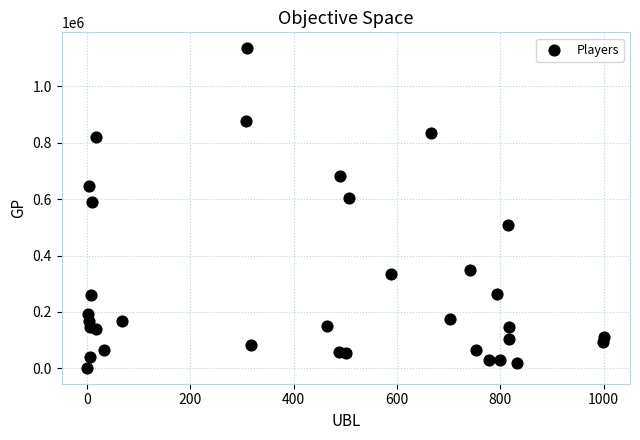

What Y value in the scatter plot is closest to 568476?

588964